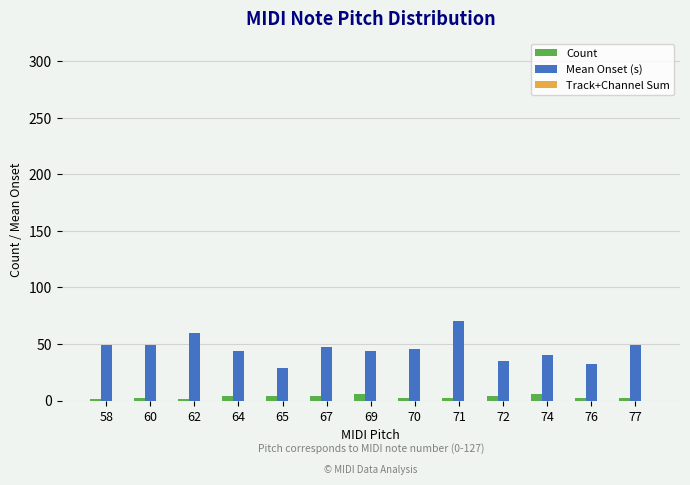

Is it true that Mean Onset (s) equals 49.4 at 77?

True